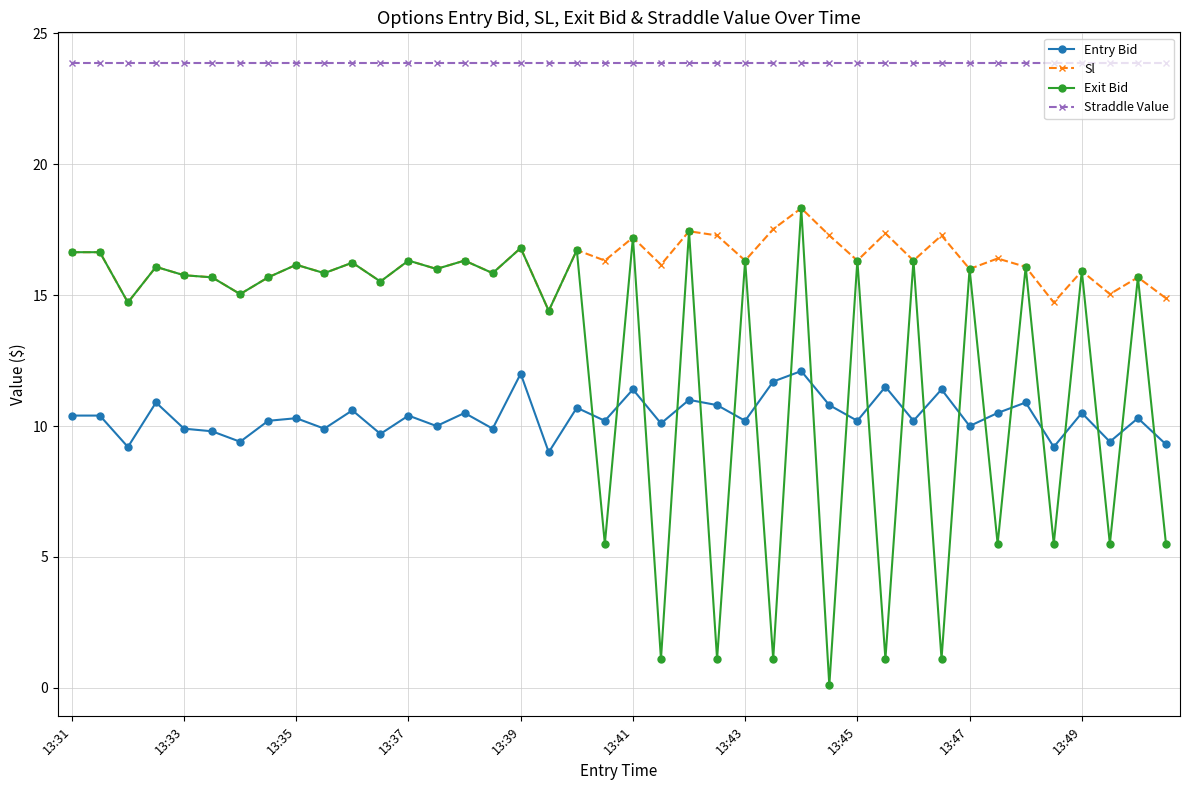

What is the value of the Sl point at the 16th from the left?

15.8